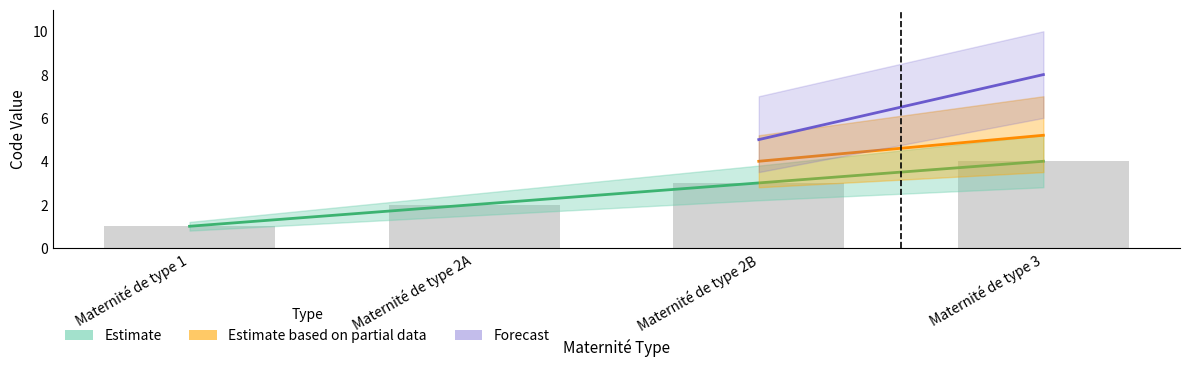

What is the label of the 3rd bar from the right?

Maternité de type 2A